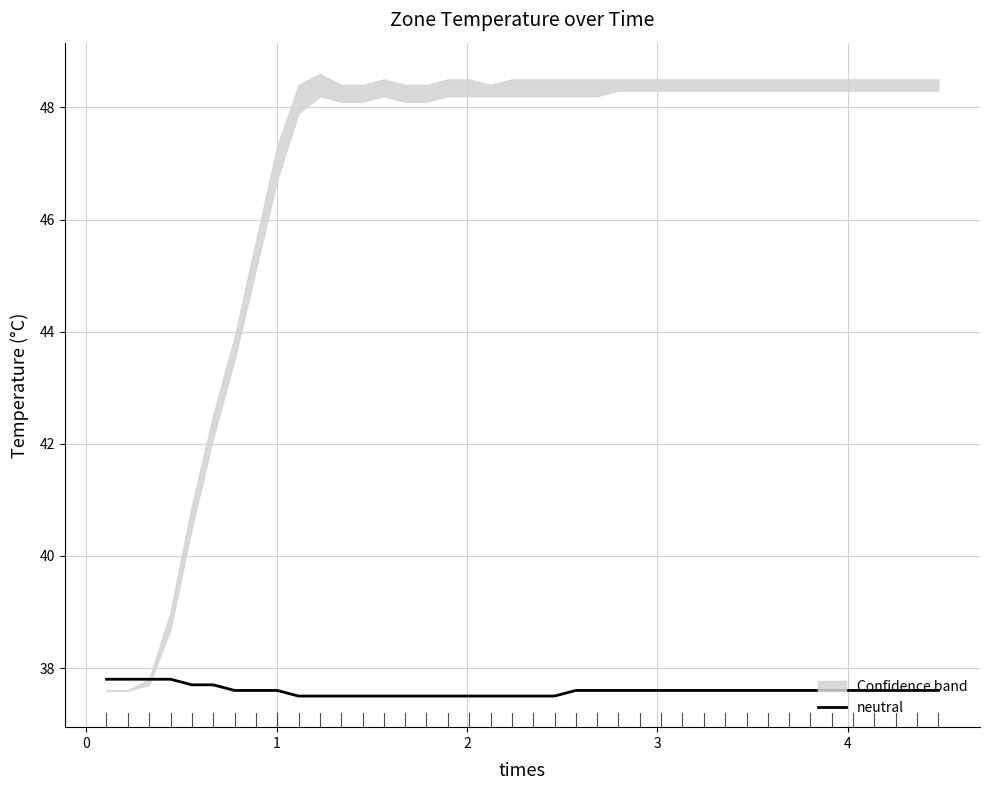

What is the average value?

37.6